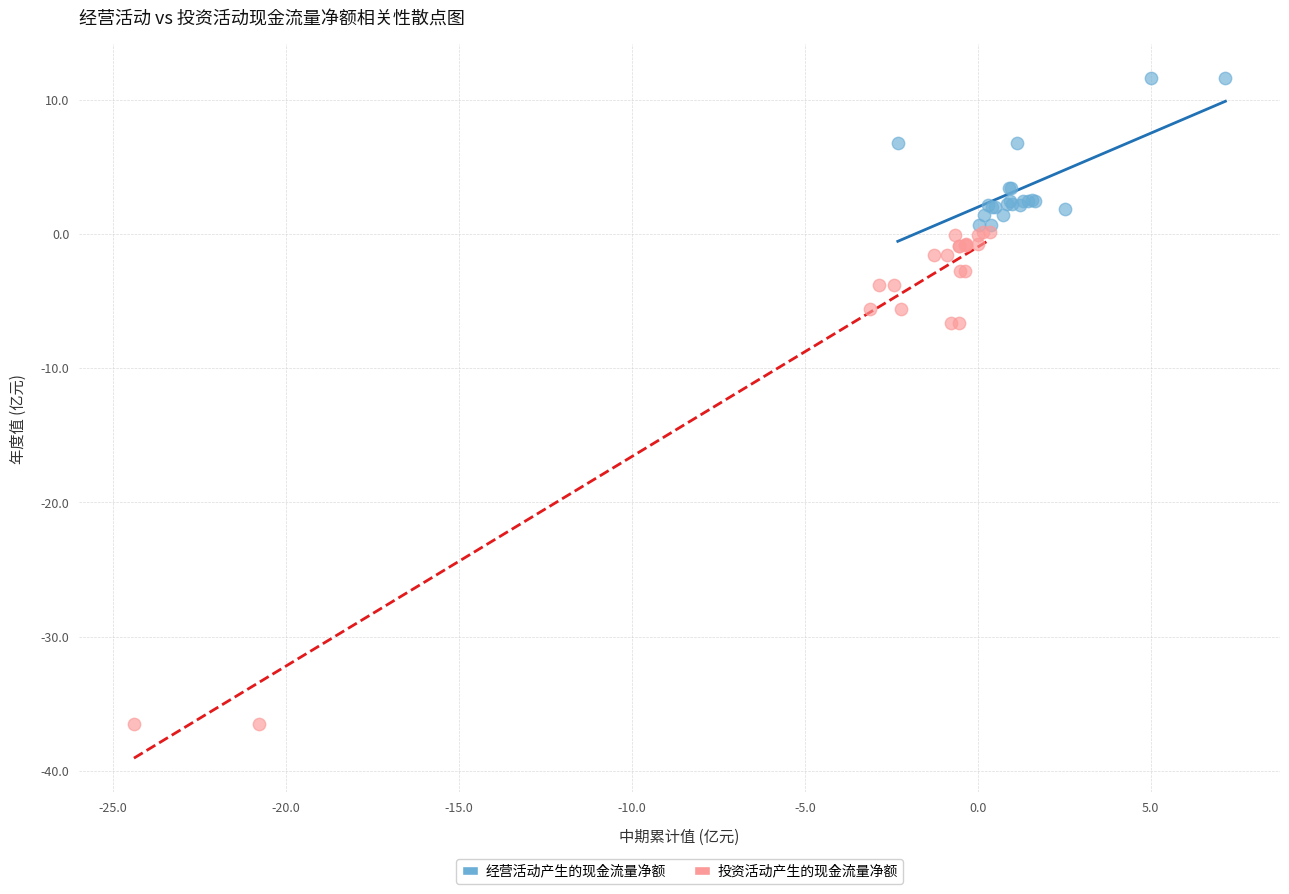

What are all the series names shown in the legend?

经营活动产生的现金流量净额, 投资活动产生的现金流量净额